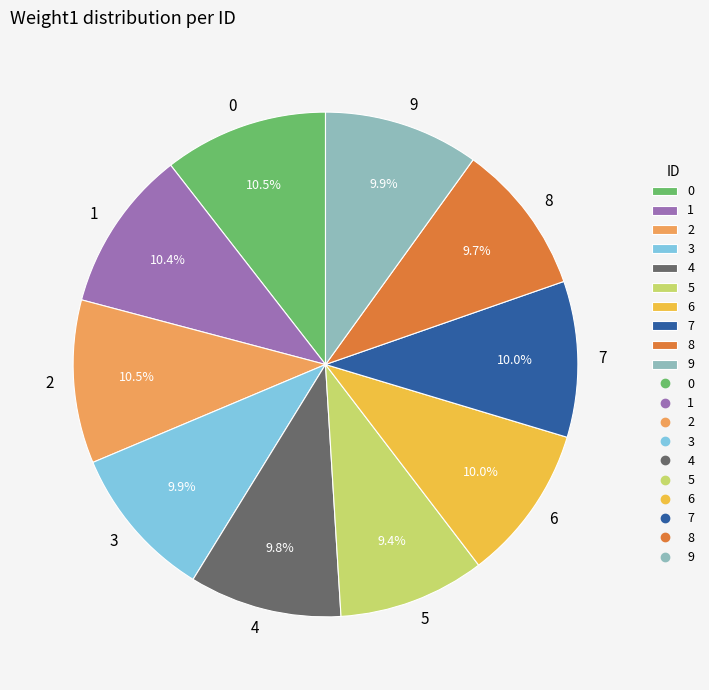

Which has a higher value, 5 or 7?

7